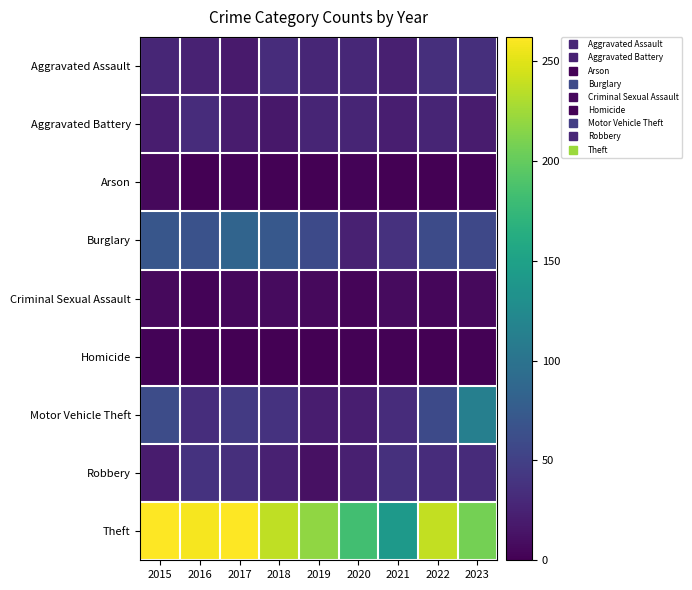

Reading left to right, what are all the values shown in this chart?

Aggravated Assault: 2015=28	2016=25	2017=19	2018=33	2019=28	2020=29	2021=23	2022=35	2023=35
Aggravated Battery: 2015=21	2016=33	2017=20	2018=17	2019=27	2020=27	2021=22	2022=27	2023=20
Arson: 2015=7	2016=0	2017=3	2018=2	2019=0	2020=3	2021=0	2022=0	2023=3
Burglary: 2015=70	2016=66	2017=84	2018=72	2019=59	2020=24	2021=37	2022=60	2023=57
Criminal Sexual Assault: 2015=7	2016=3	2017=6	2018=8	2019=7	2020=4	2021=8	2022=5	2023=7
Homicide: 2015=3	2016=2	2017=0	2018=0	2019=0	2020=2	2021=2	2022=1	2023=2
Motor Vehicle Theft: 2015=61	2016=34	2017=45	2018=38	2019=21	2020=22	2021=33	2022=59	2023=113
Robbery: 2015=20	2016=38	2017=35	2018=24	2019=12	2020=23	2021=36	2022=33	2023=32
Theft: 2015=262	2016=258	2017=262	2018=237	2019=218	2020=183	2021=141	2022=238	2023=207